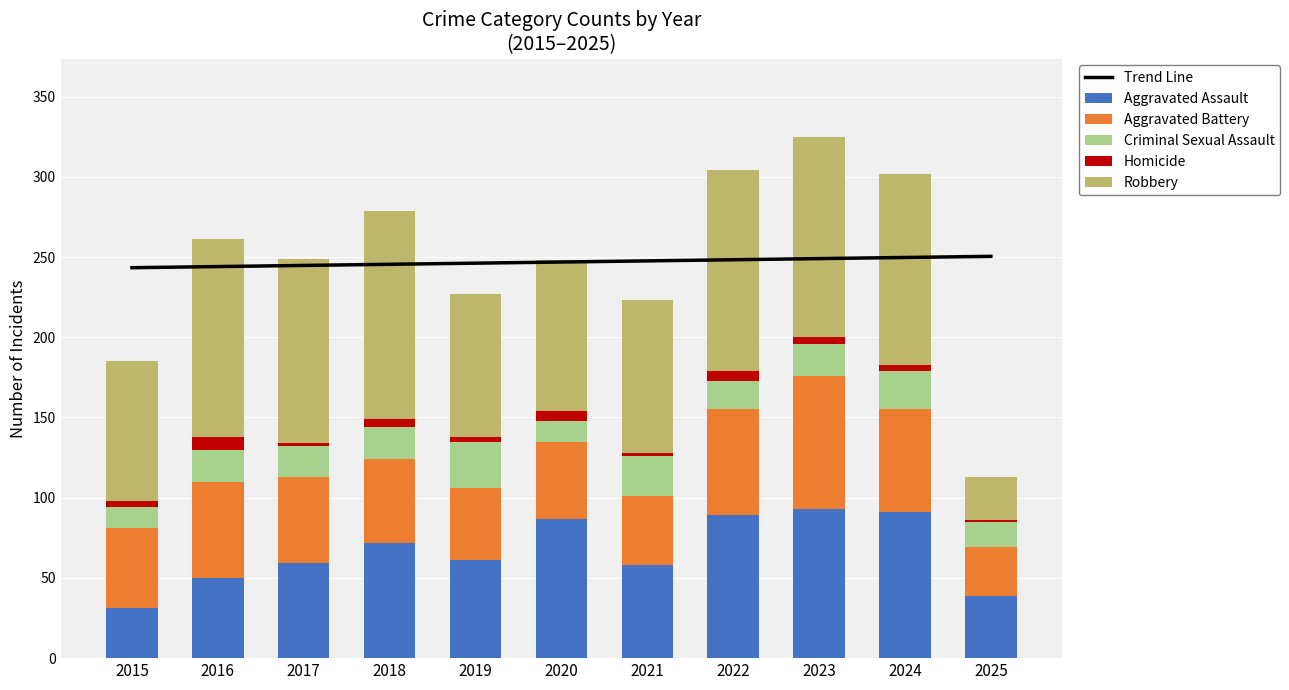

Read the Trend Line value at 2016.

244.1